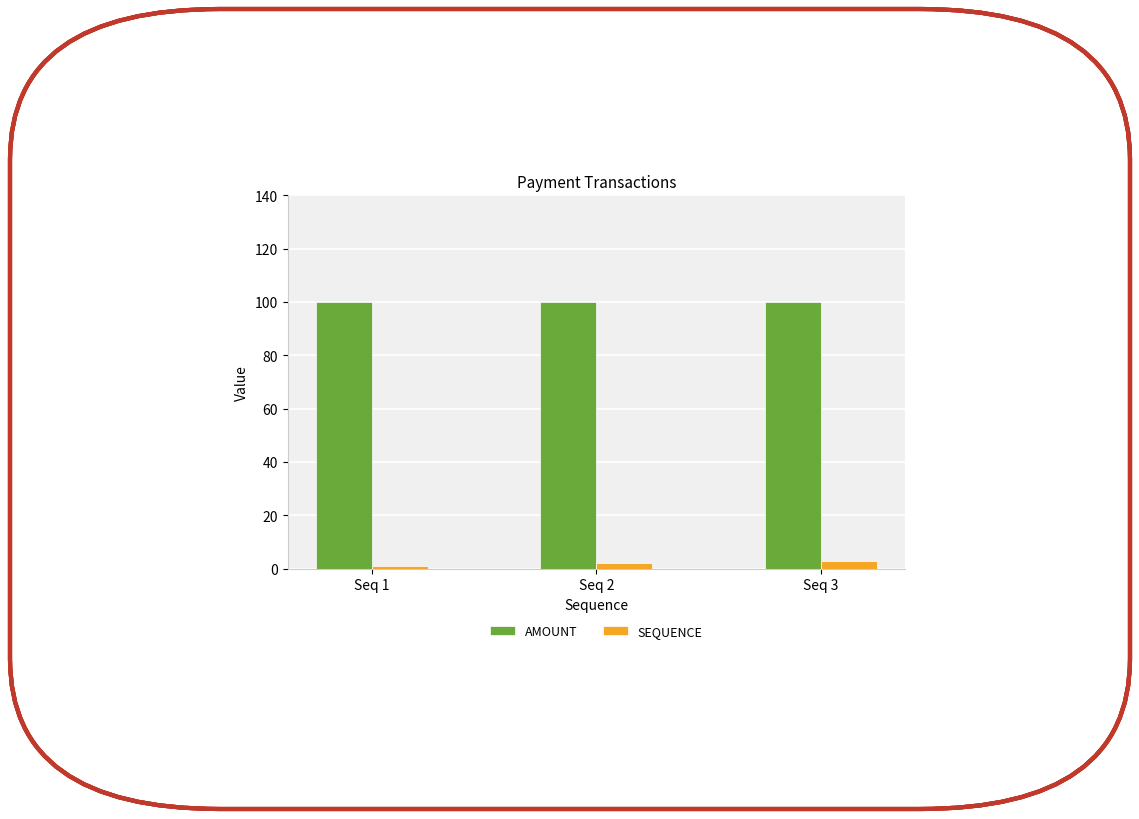

What is the maximum value shown in the chart?

100